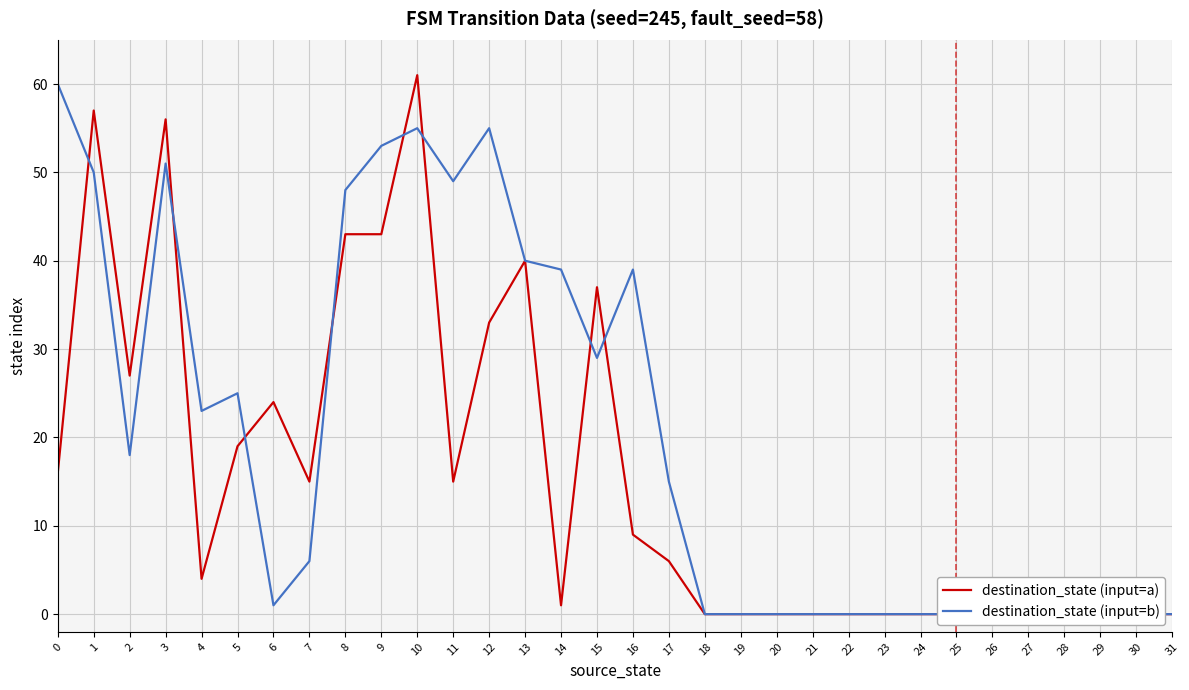

At which label is destination_state (input=a) closest to 30?

2